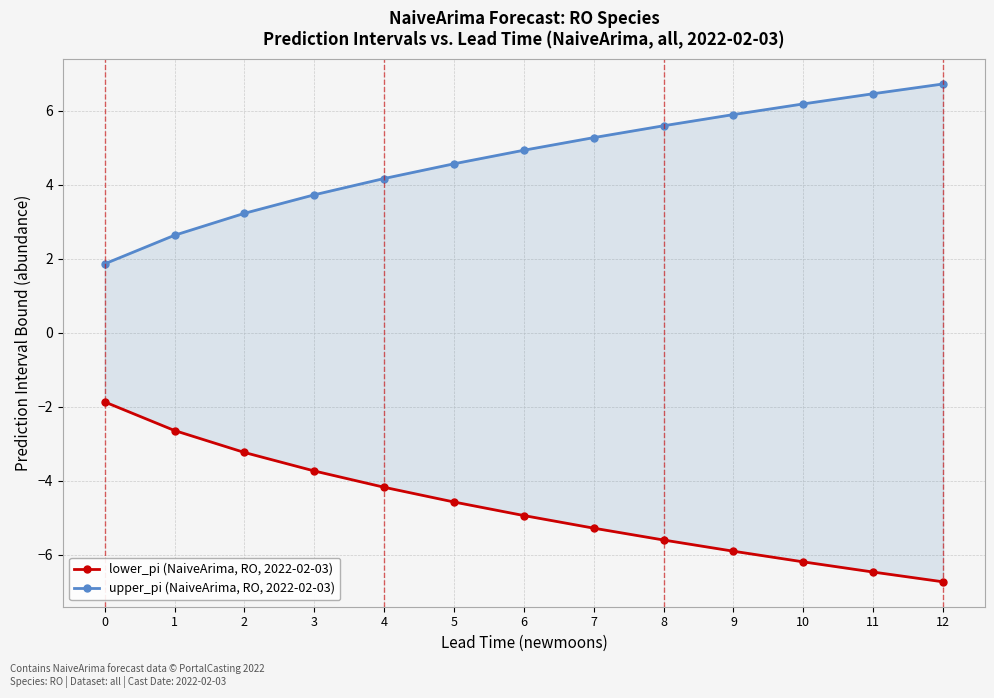

What is the average value of the upper_pi (NaiveArima, RO, 2022-02-03) series?

4.7